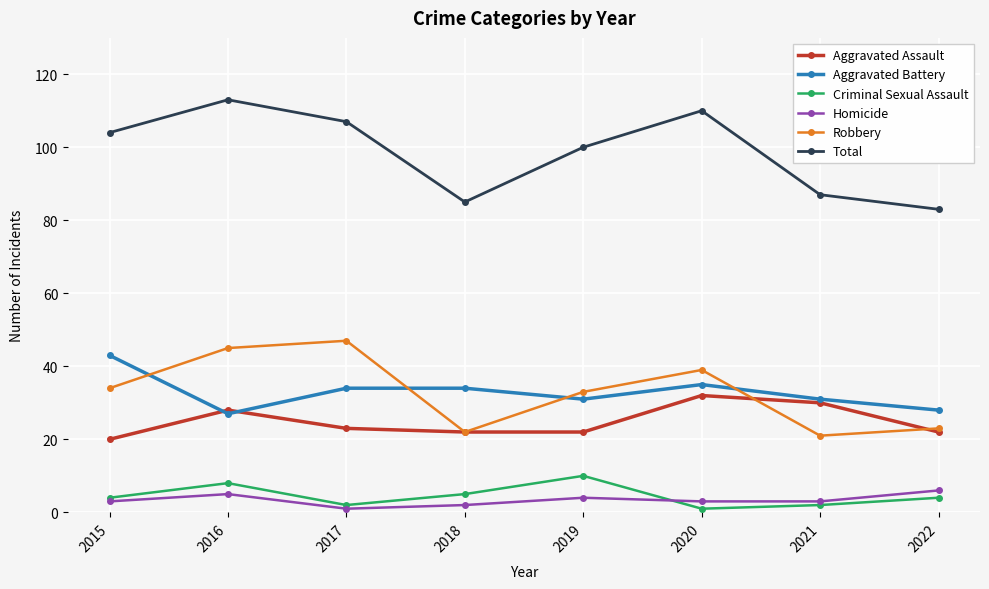

What is the sum of the Total values at 2019 and 2015?

204